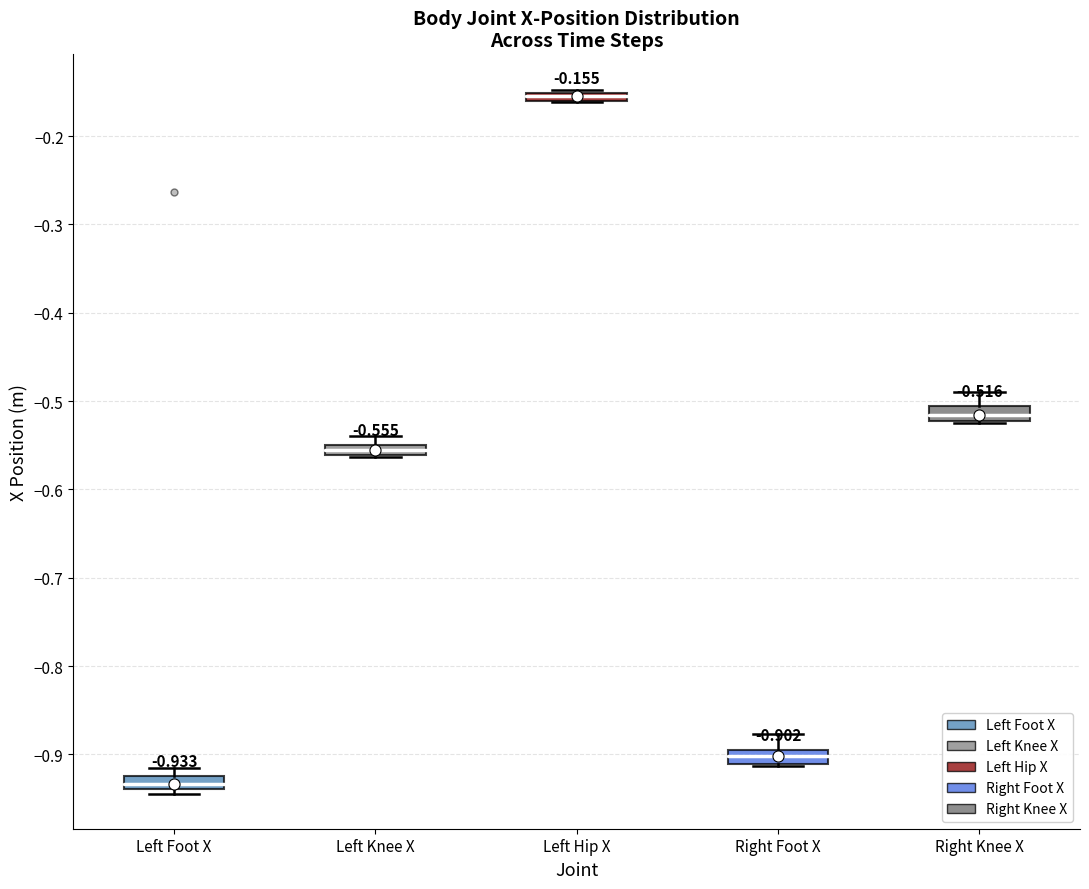

Which box's median line is the lowest?

Left Foot X